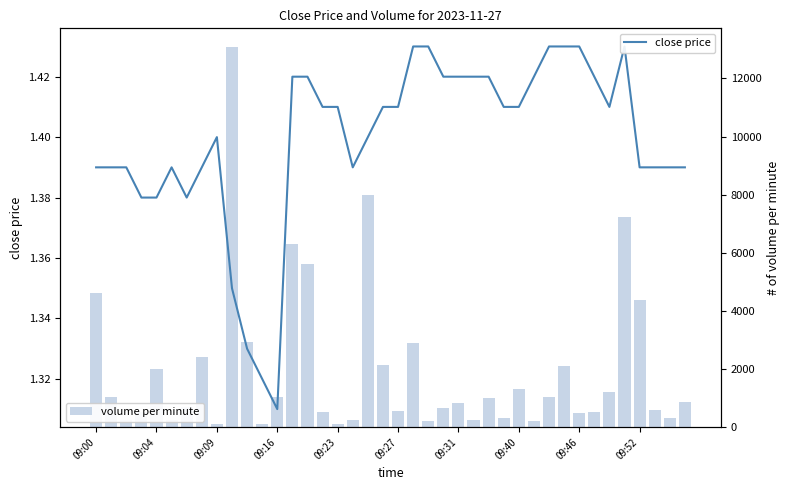

Count the number of data series in this chart.

2